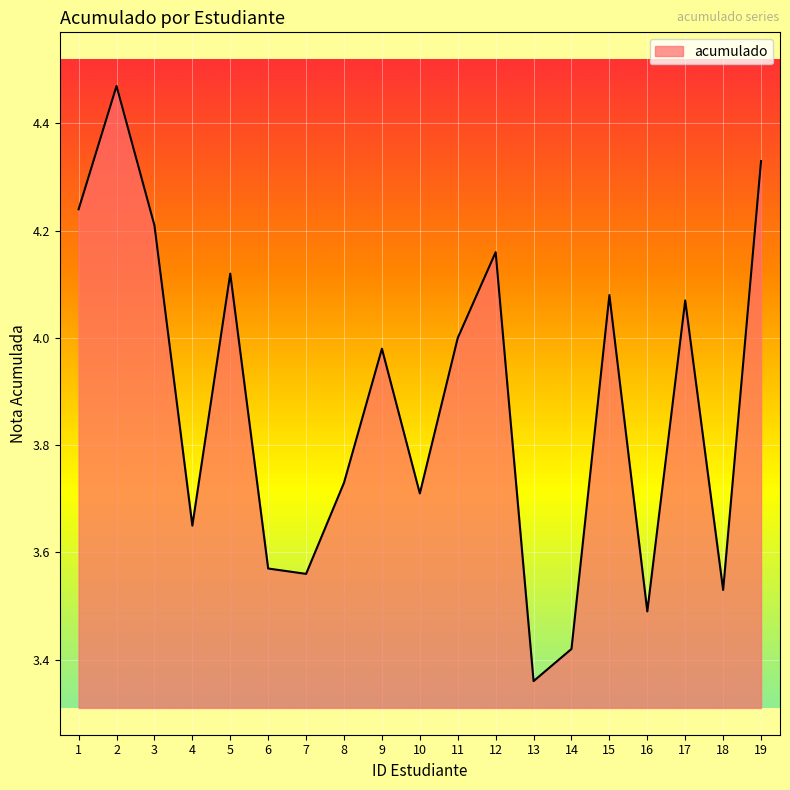

How many series are shown in this chart?

1